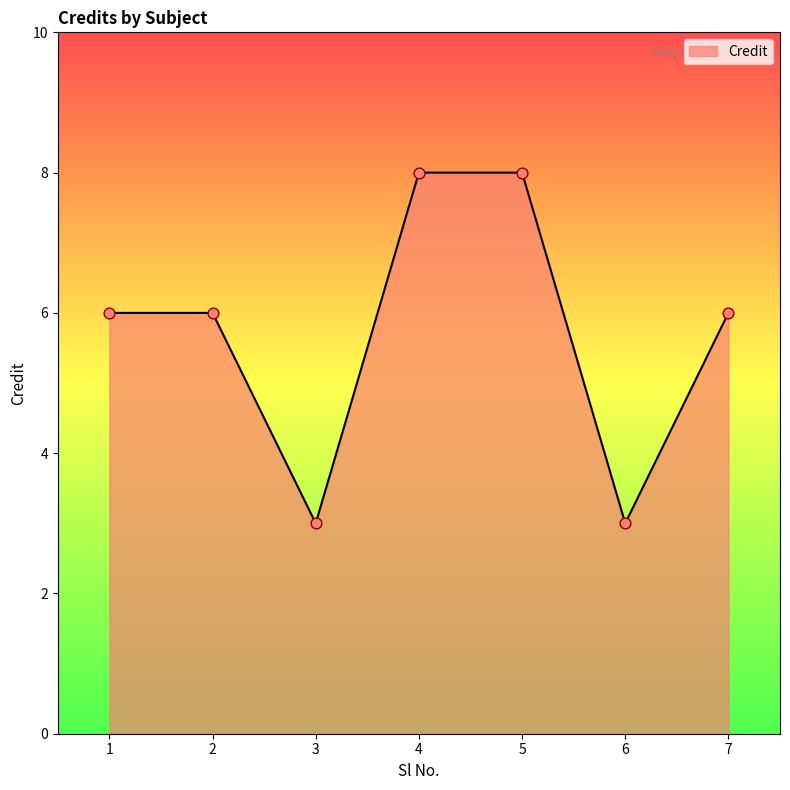

What is the ratio of the value at 1 to the value at 3?

2.0